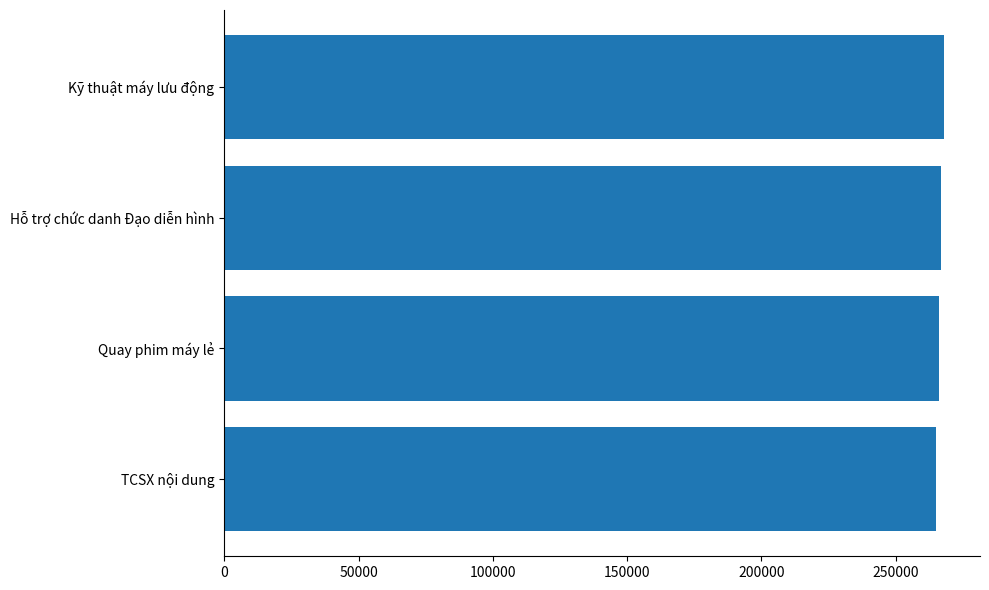

The value at Kỹ thuật máy lưu động is 268000. True or false?

True